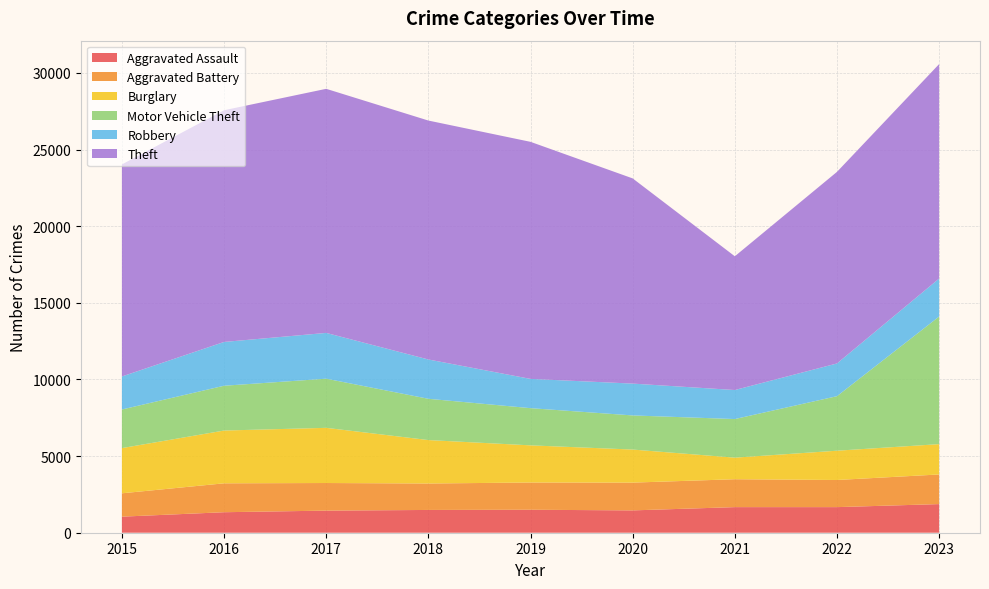

Reading left to right, transcribe all the data shown in this chart.

Aggravated Assault: 1048	1338	1442	1486	1499	1457	1670	1670	1868
Aggravated Battery: 1524	1885	1801	1725	1777	1812	1820	1770	1933
Burglary: 2949	3444	3600	2834	2424	2157	1408	1911	1979
Motor Vehicle Theft: 2518	2922	3206	2693	2427	2226	2518	3557	8324
Robbery: 2155	2857	2987	2564	1909	2077	1894	2135	2479
Theft: 13834	15117	15924	15588	15465	13387	8725	12499	13990